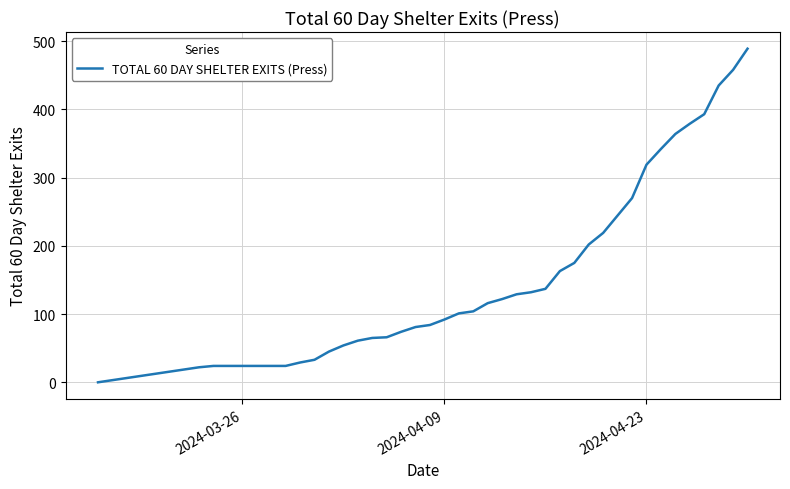

What is the sum of all values?

5899